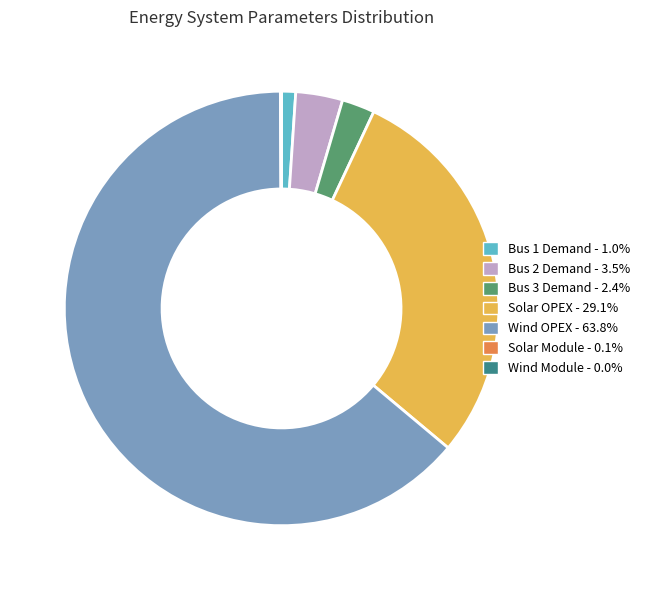

Approximately how many times larger is the value at Solar OPEX - 29.1% compared to Wind OPEX - 63.8%?

0.5